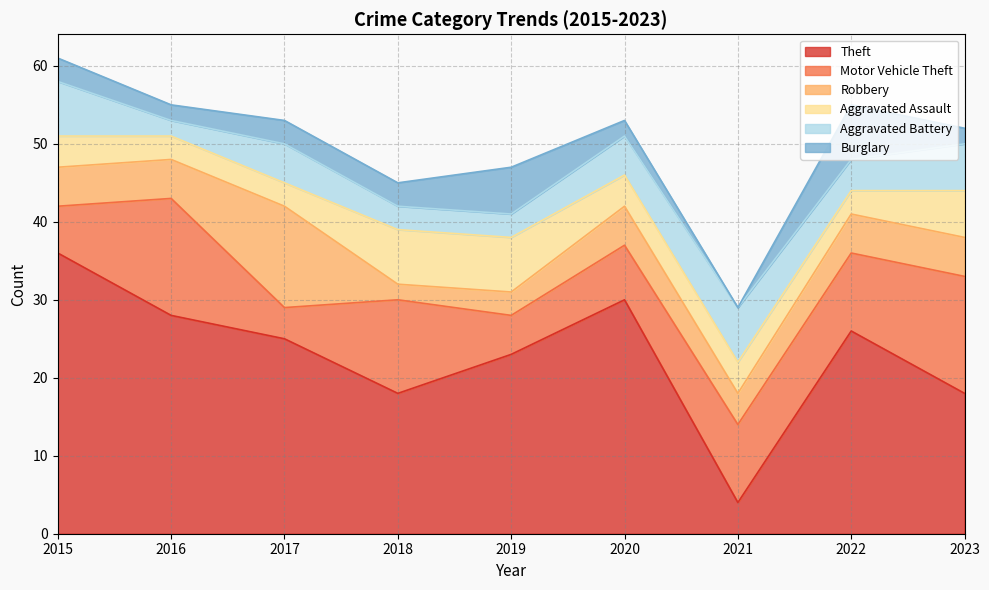

At which category does Motor Vehicle Theft reach its first local valley?

2017